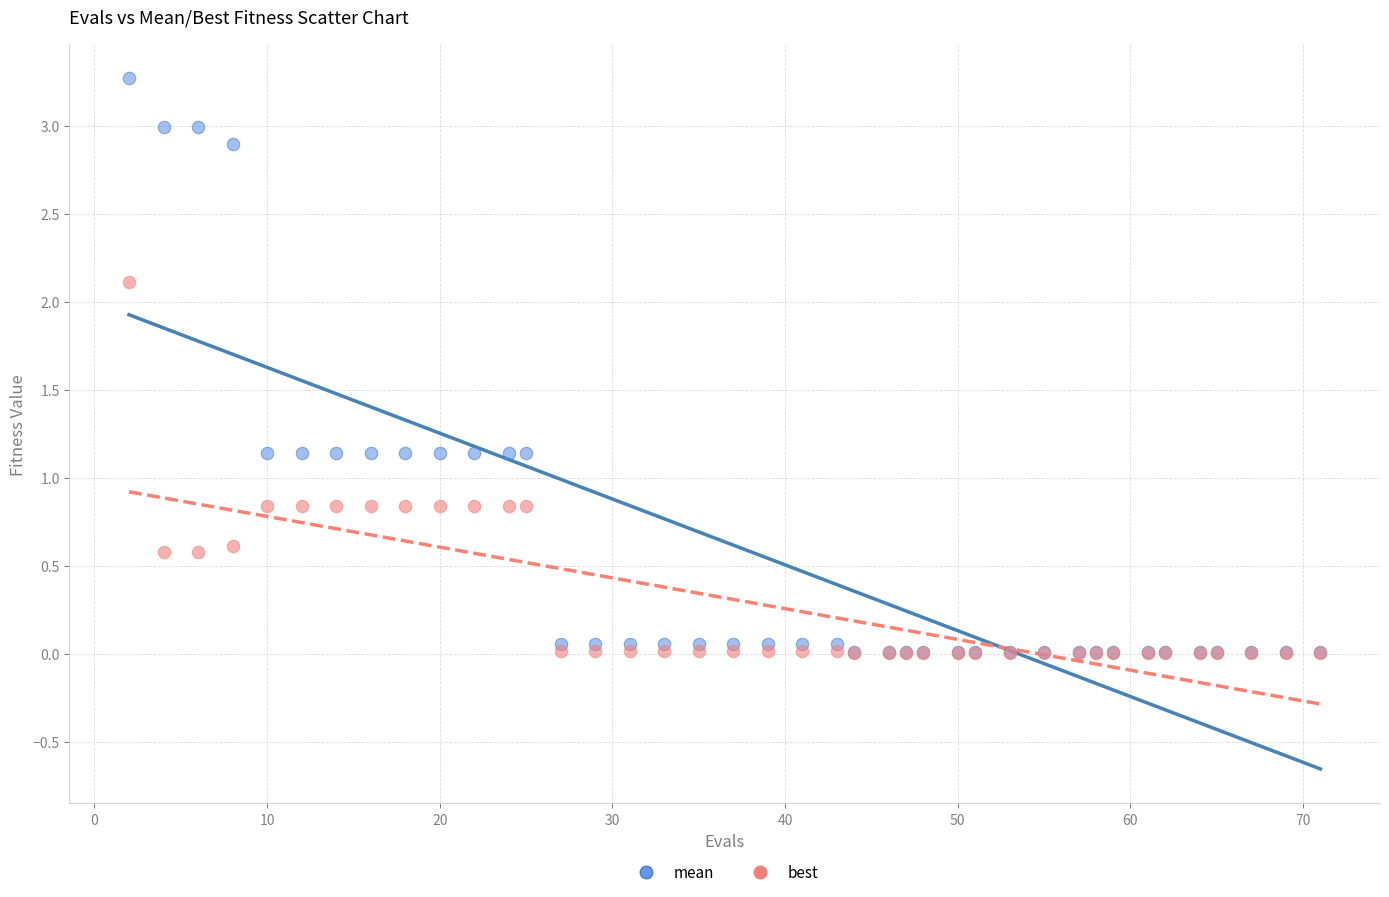

Which series has the largest Y range (max minus min)?

mean